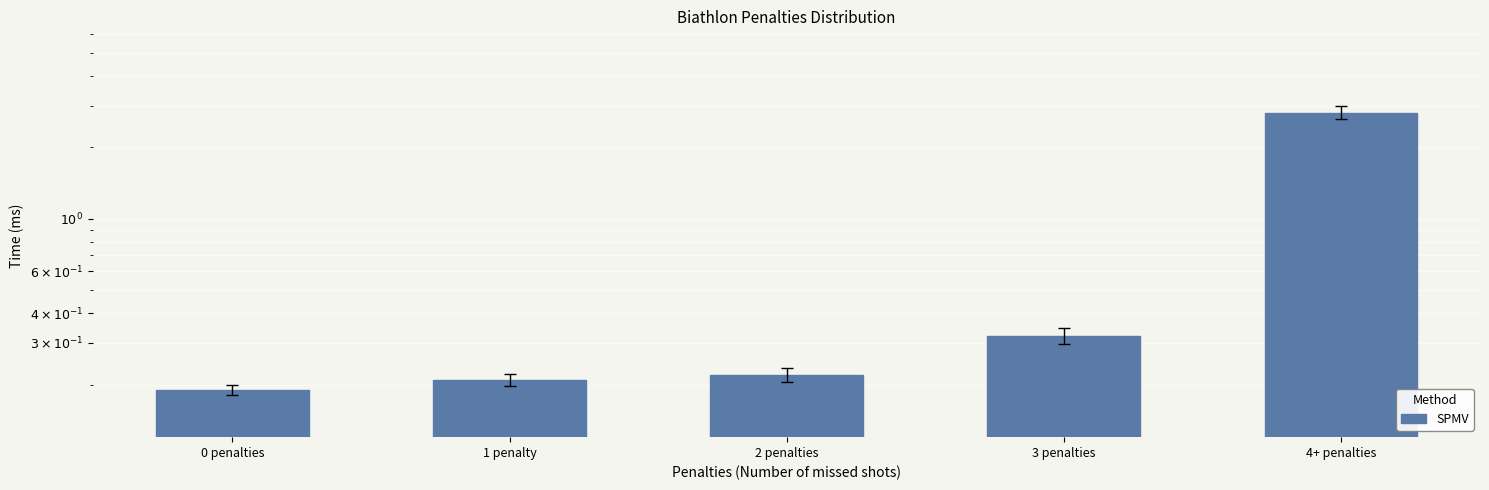

How many data points does each series have?

5